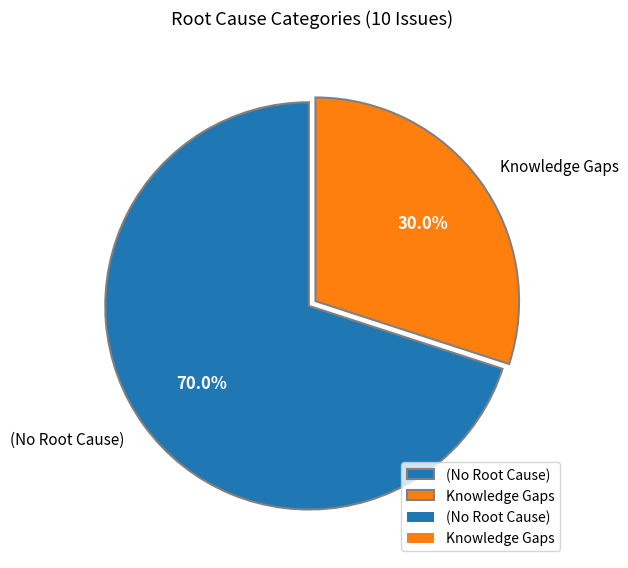

Does Knowledge Gaps account for over 50% of the chart?

No